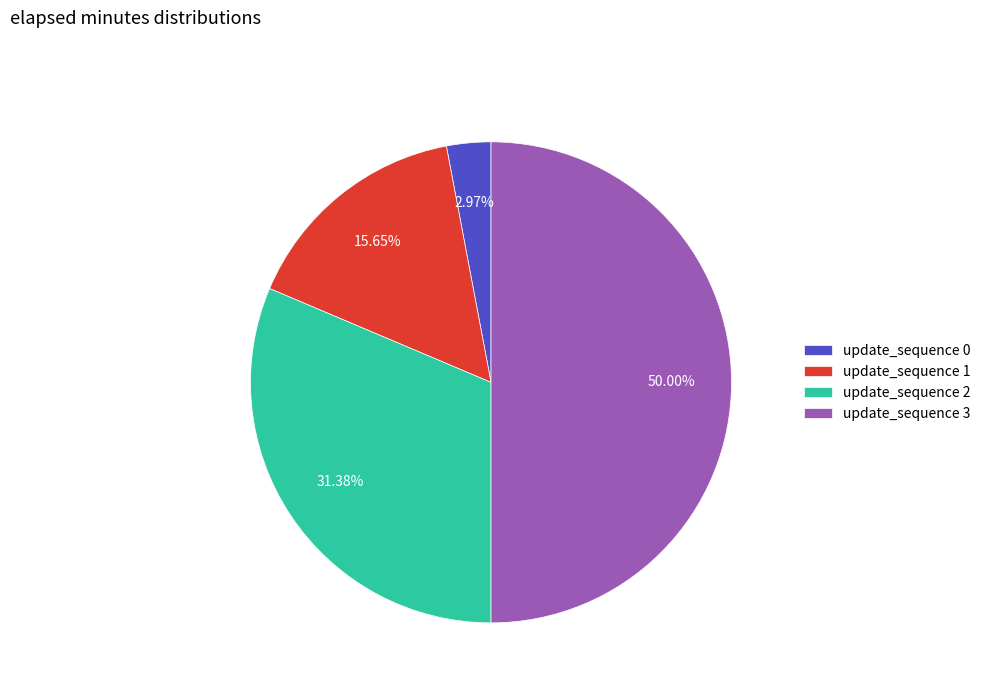

Is update_sequence 0 the majority of the pie?

No